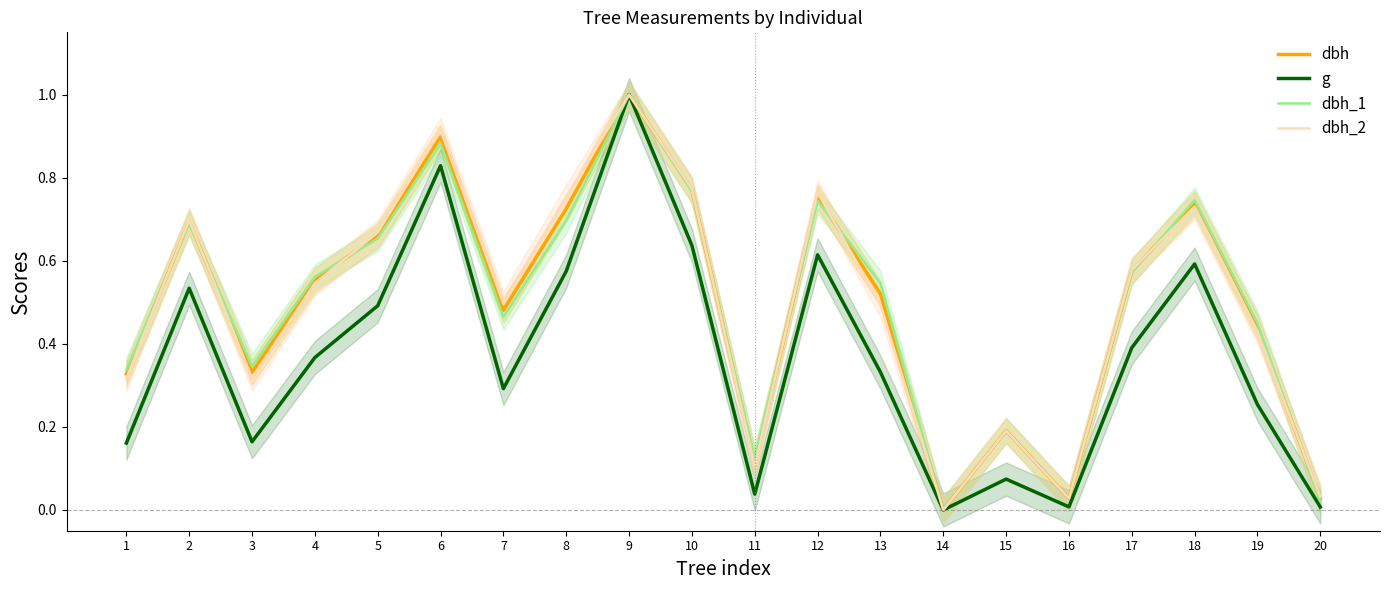

How many interior local peaks does the dbh_2 series have?

6